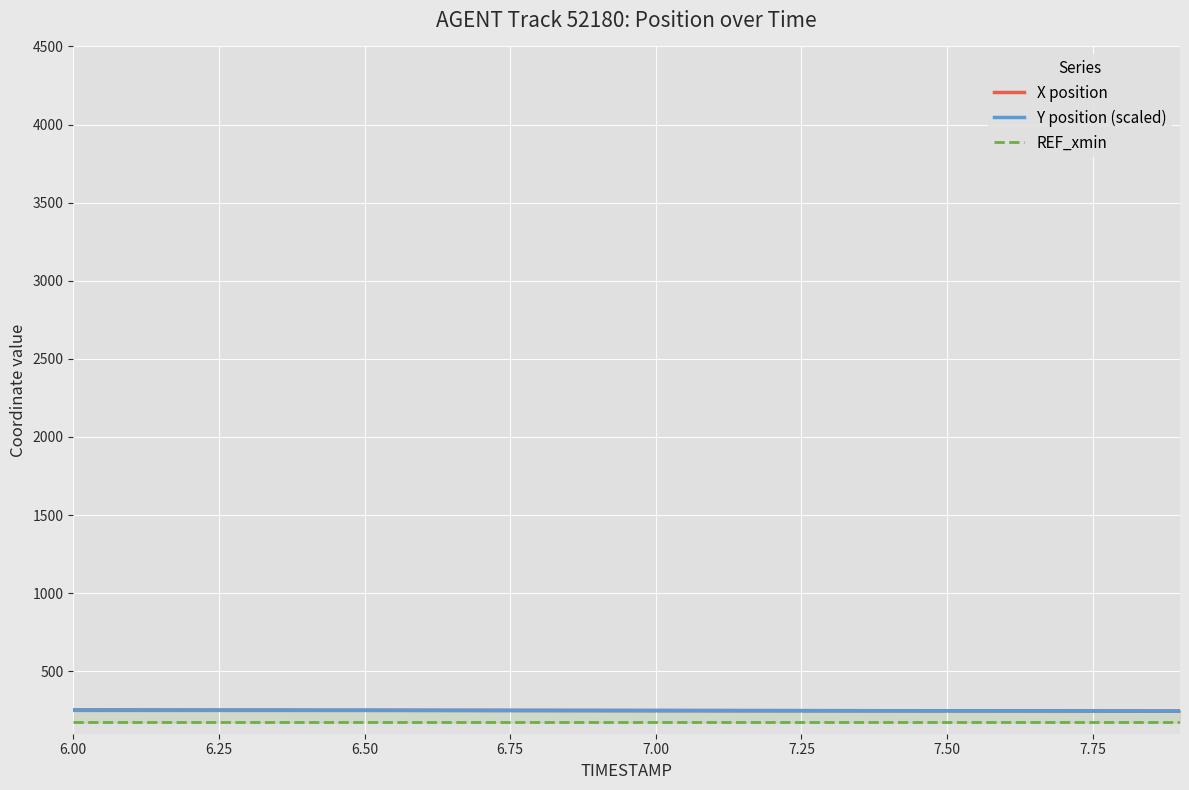

What value does the X position series have at 6.25?

251.8